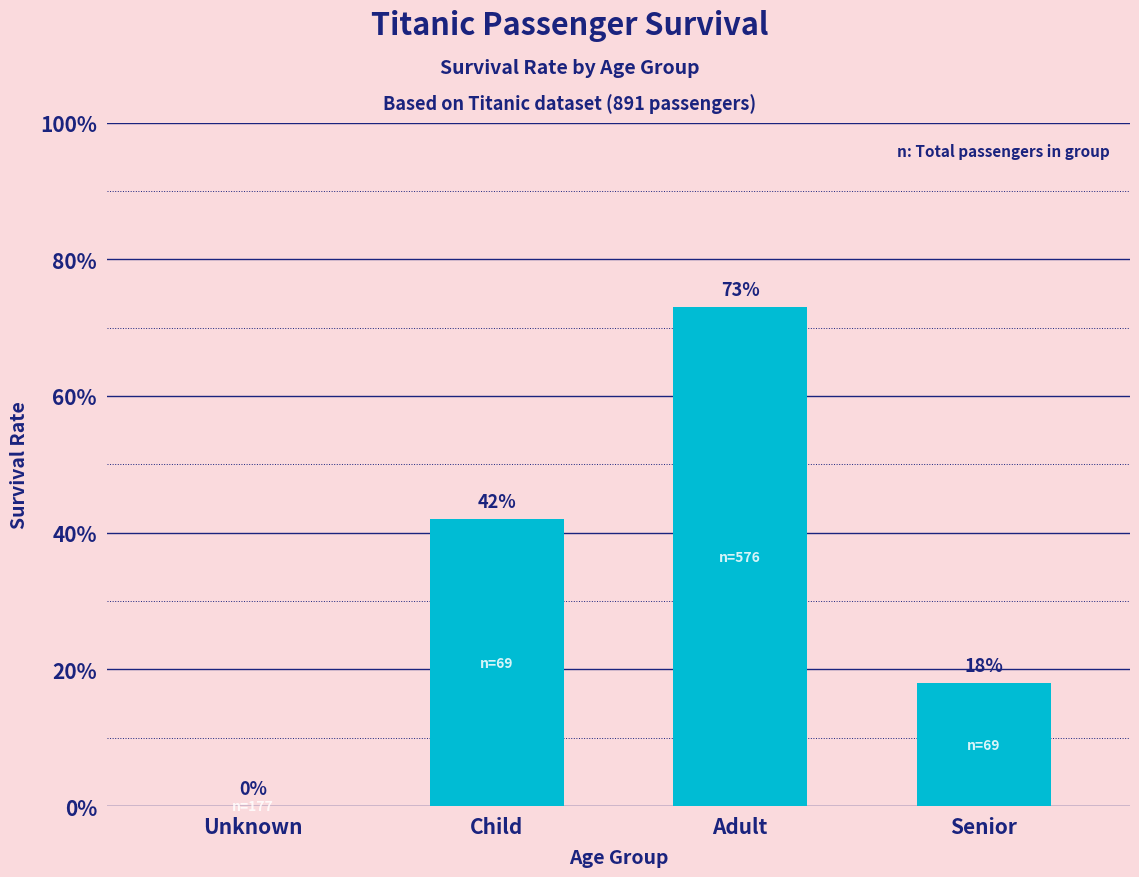

How many values are between 0 and 1?

4